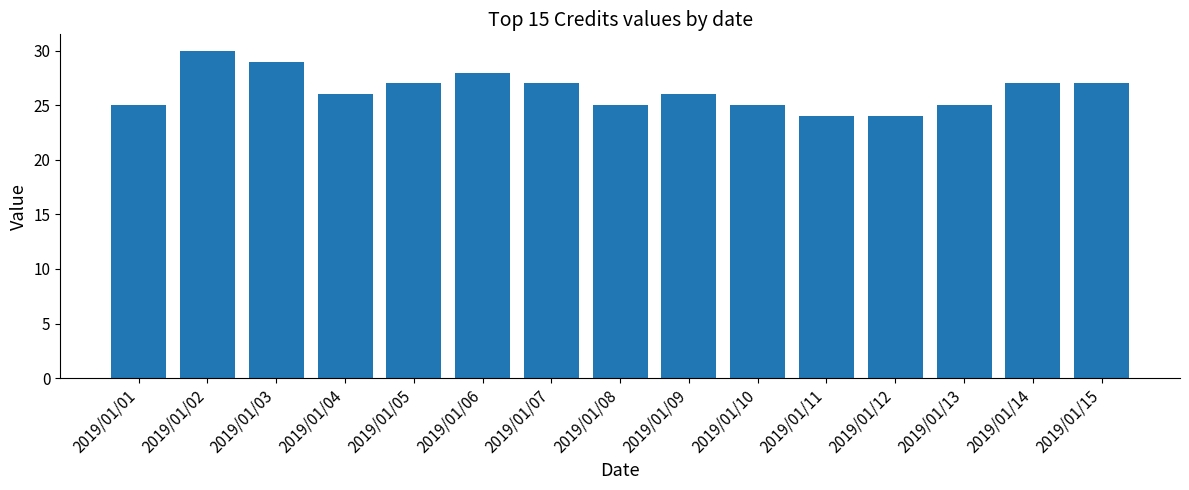

True or false: the data shows 27 at 2019/01/14.

True